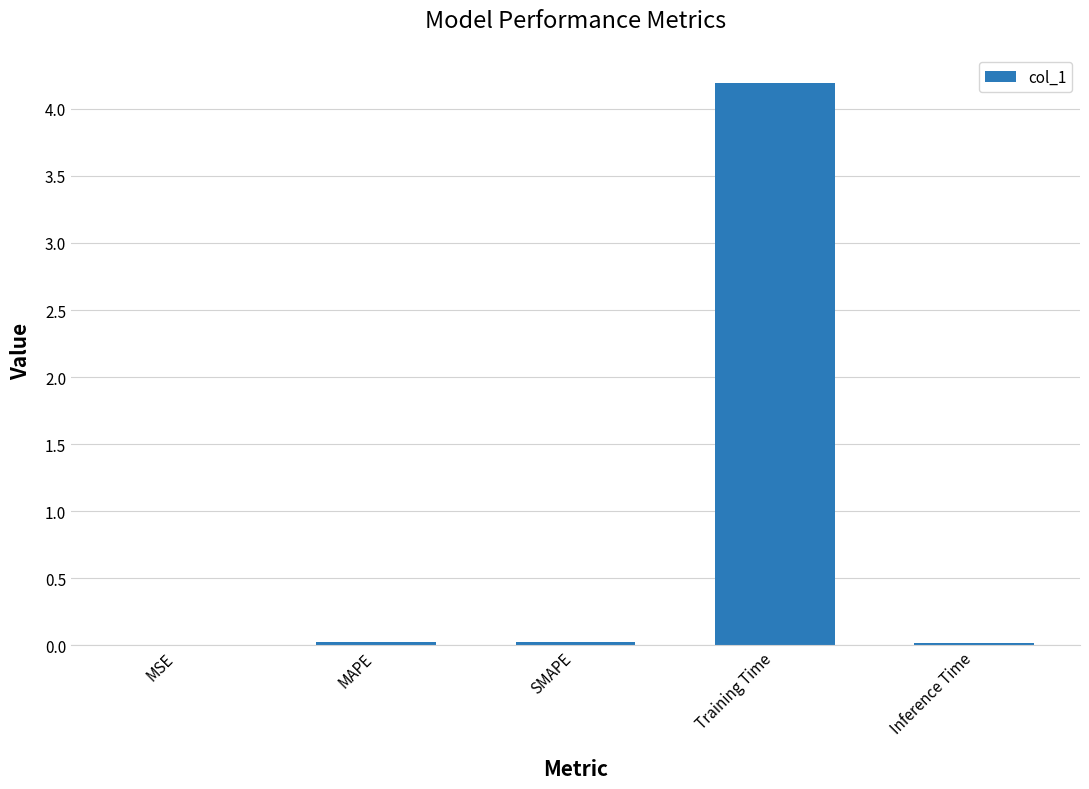

Is it true that the value at Training Time is 2.5?

False